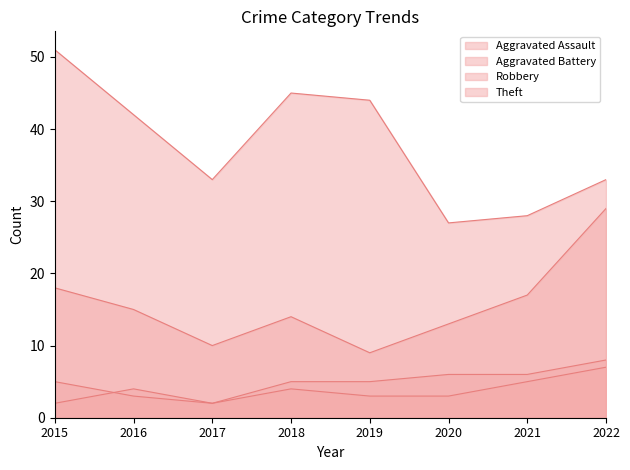

True or false: Robbery and Theft intersect in this chart.

False